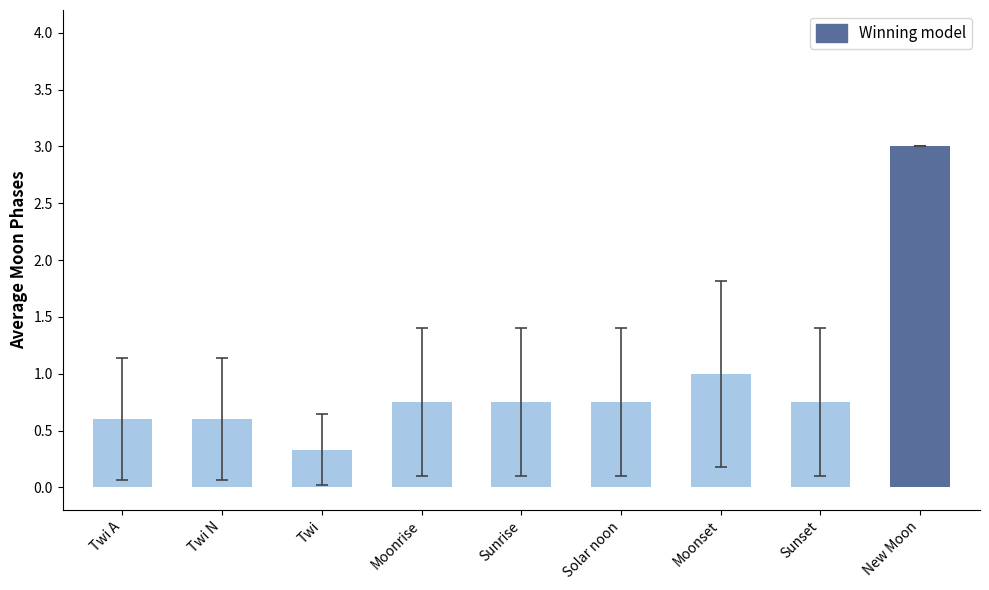

Is it true that the value at Moonset is 0.1?

False